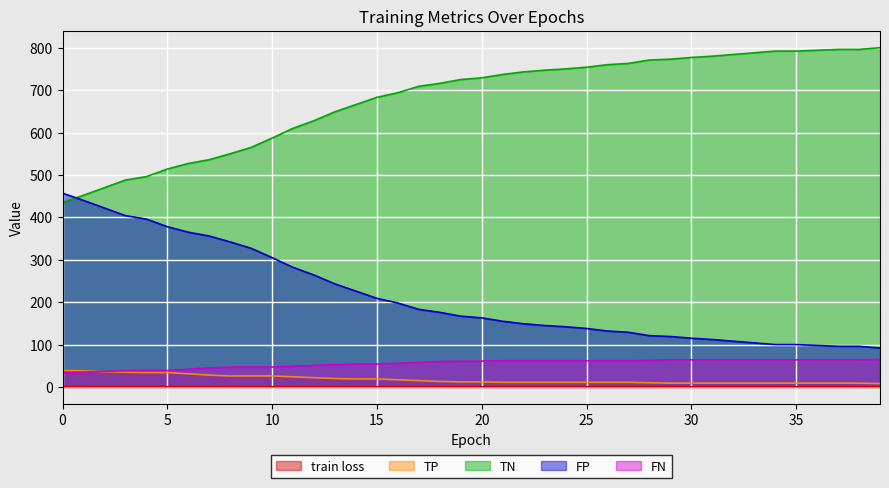

What is the value of the train loss point at the 20th from the left?

0.7